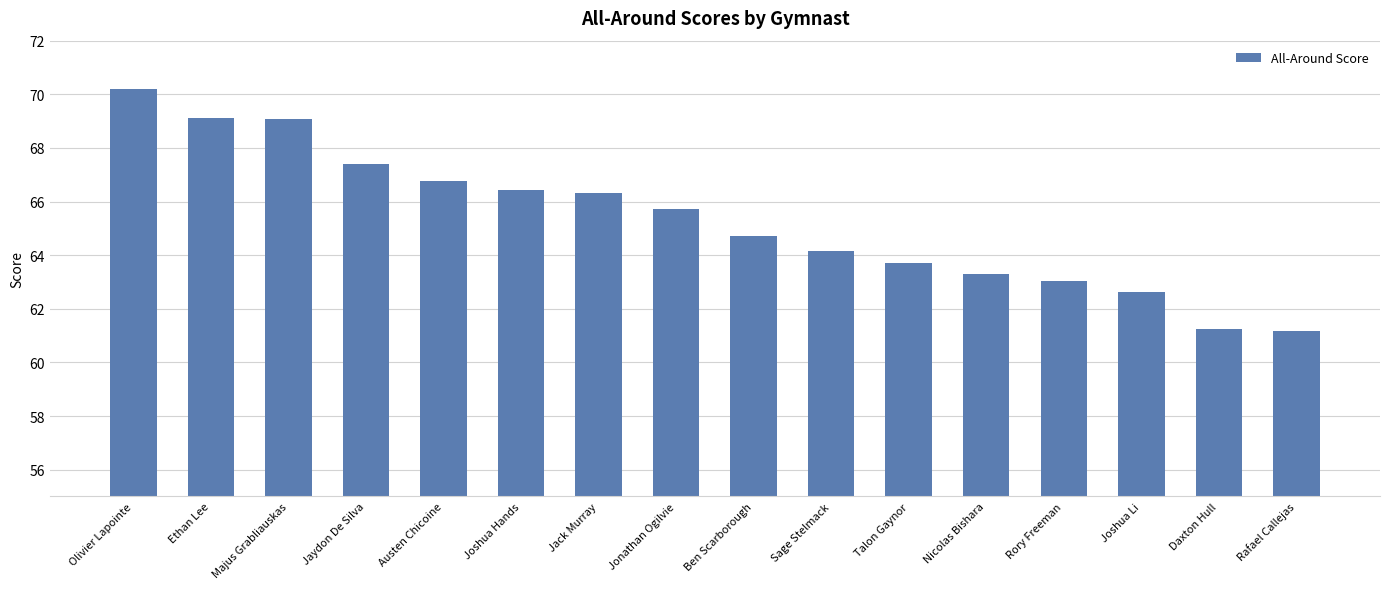

Between Ben Scarborough and Olivier Lapointe, which is larger?

Olivier Lapointe